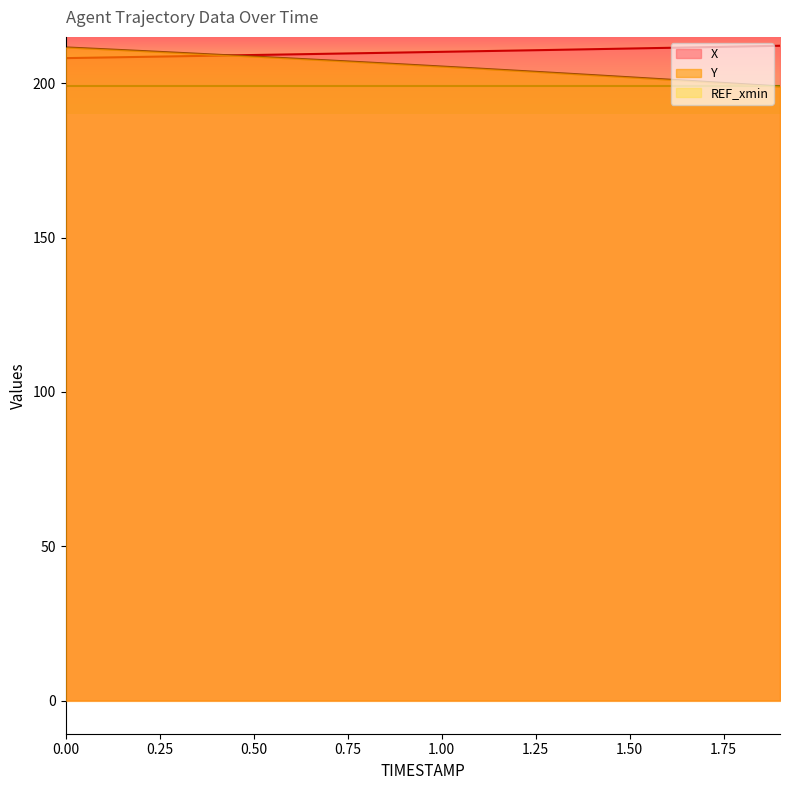

At which label does X reach its peak?

1.9